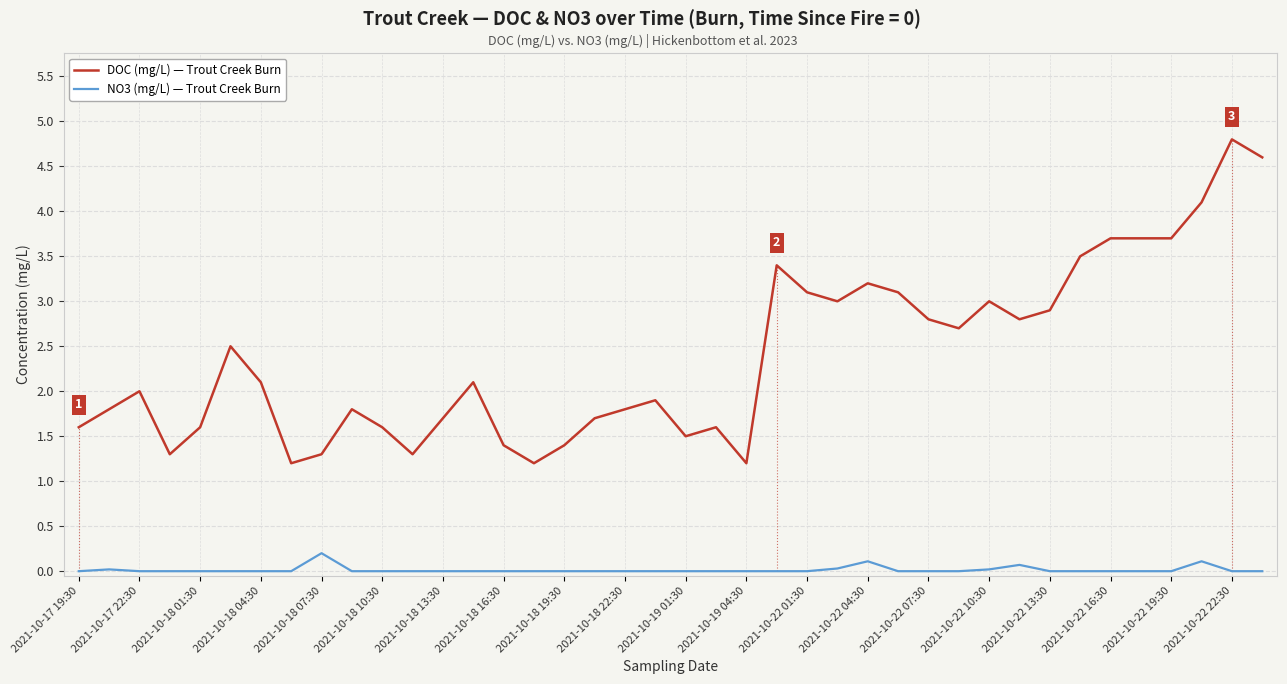

What is the highest value of the NO3 (mg/L) — Trout Creek Burn series?

0.2